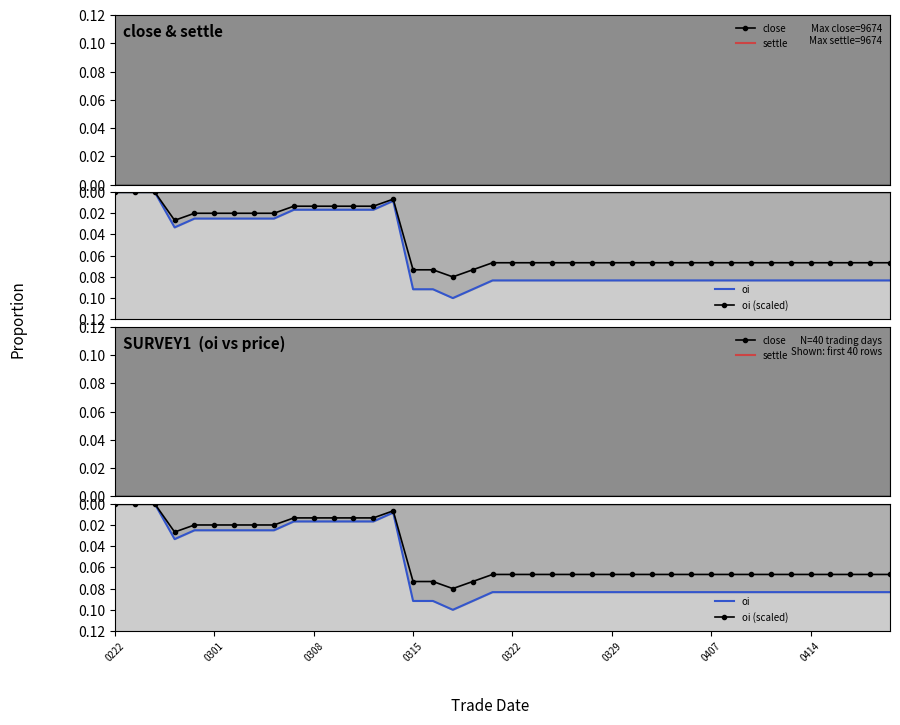

The oi series shows 0.1 at 16. True or false?

True